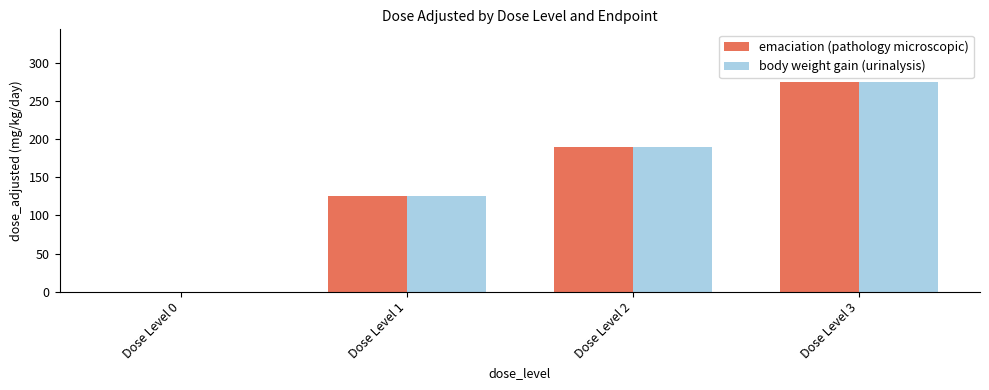

The body weight gain (urinalysis) series shows 125 at Dose Level 1. True or false?

True